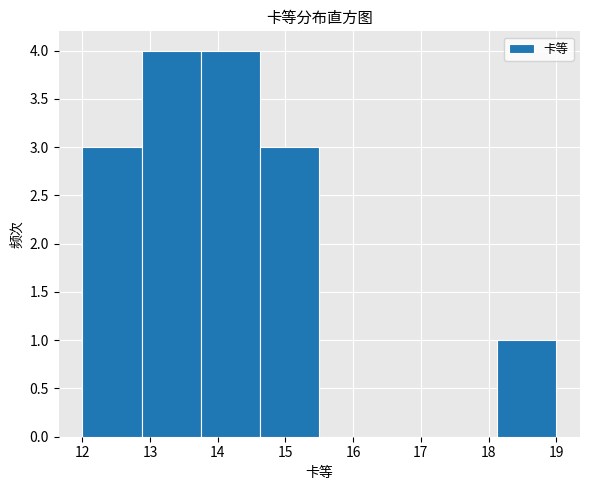

What is the height of the bar covering 12.0 to 12.9 on the x-axis? Neither the bar edges nor the heights are printed on the chart, so give them approximately, as read against the axes.

3